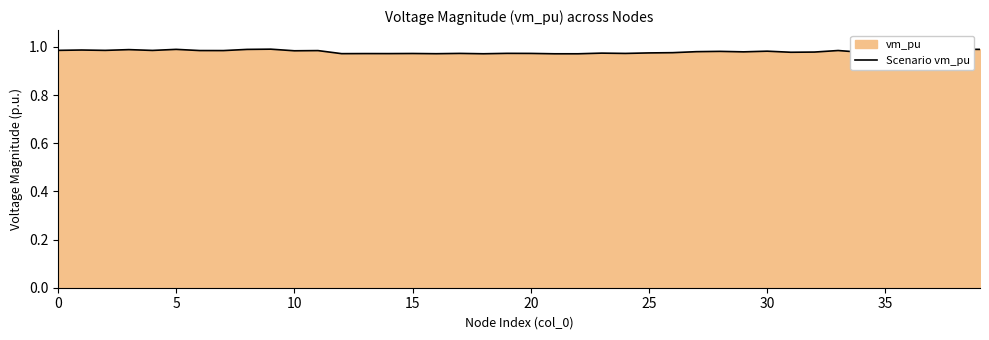

Count the number of data series in this chart.

1